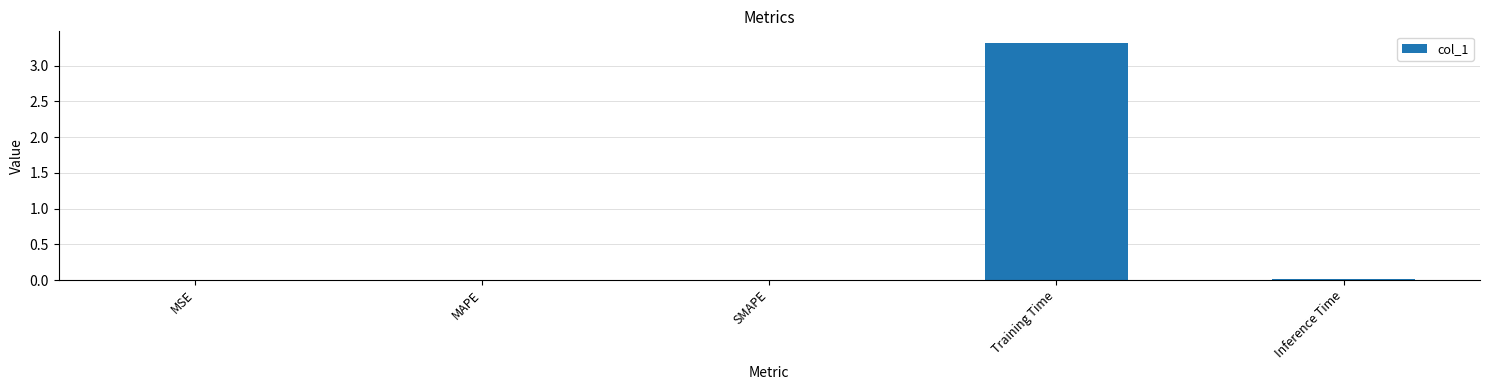

Which label corresponds to the largest value in the chart?

Training Time